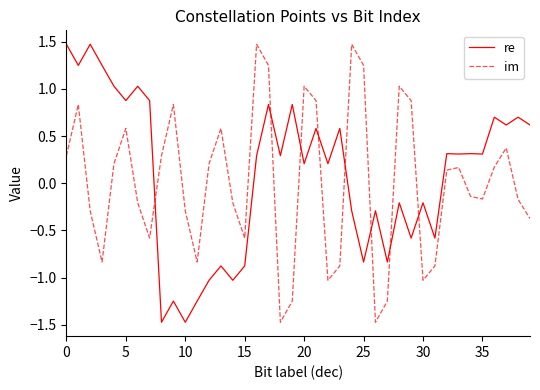

What is the difference between the maximum and minimum values in the im series?

2.9